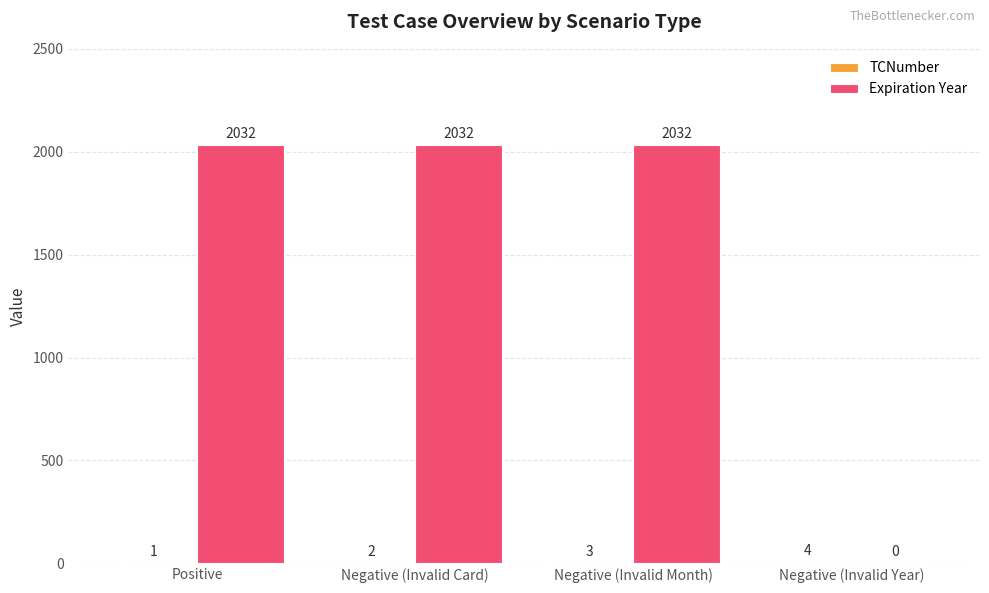

Which series has the largest total across all categories?

Expiration Year